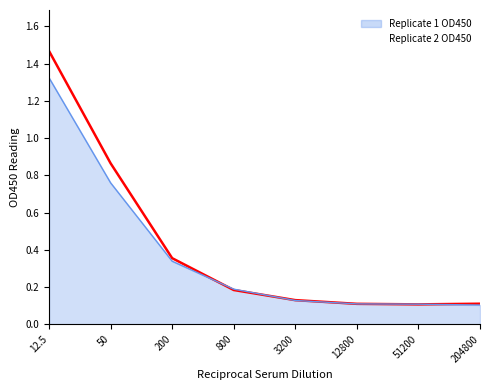

Rank the categories by Replicate 2 OD450 value from lowest to highest.

51200, 12800, 204800, 3200, 800, 200, 50, 12.5